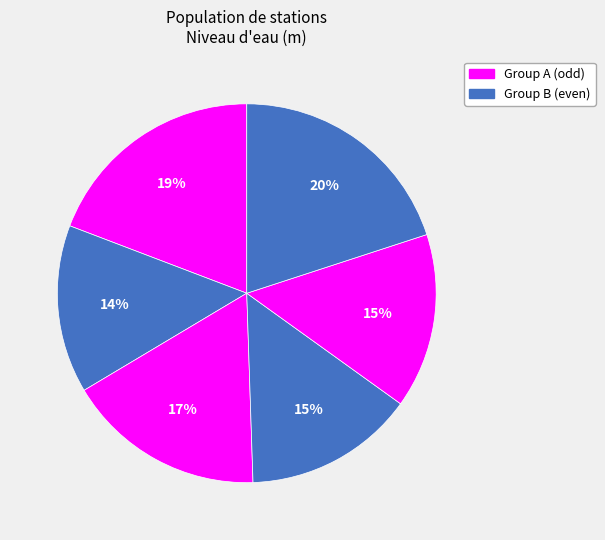

Does any single category account for the majority?

No